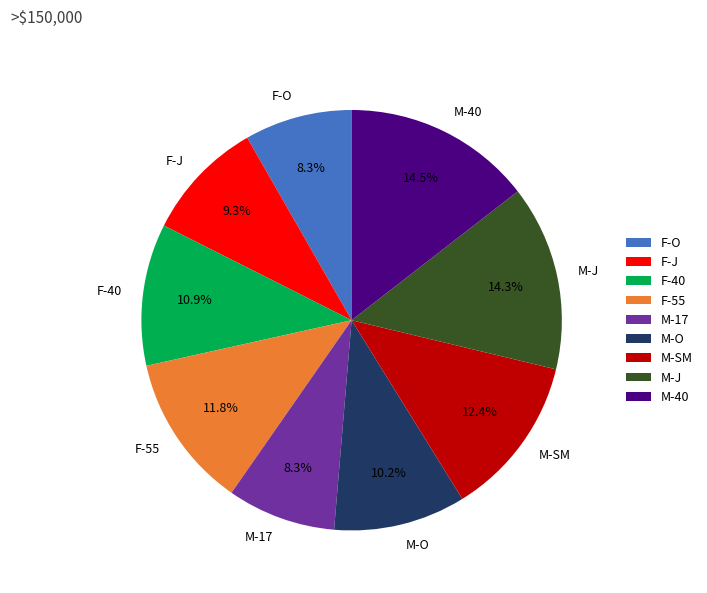

Which has a higher value, F-J or F-40?

F-40